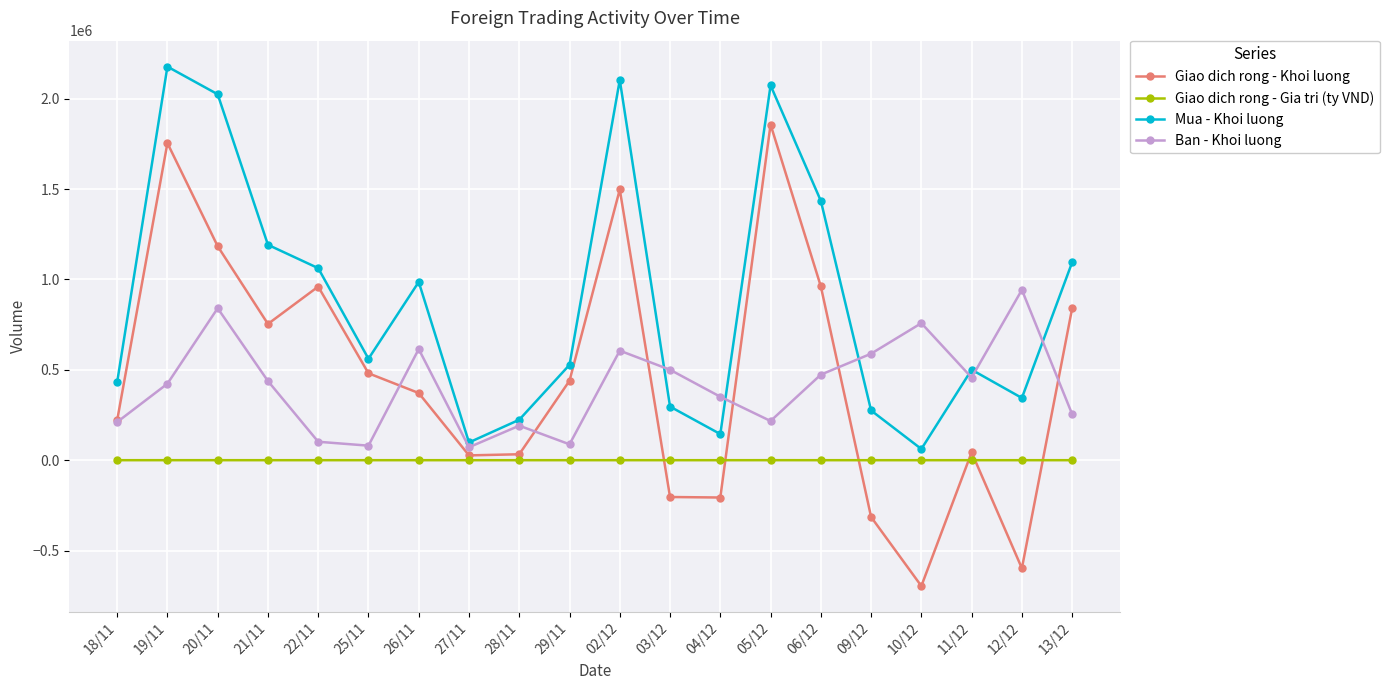

What is the average value of the Giao dich rong - Gia tri (ty VND) series?

16.4